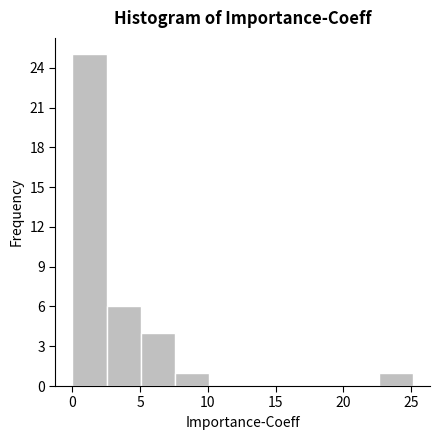

Over which range of the x-axis is the bar tallest?

0.0 to 2.5